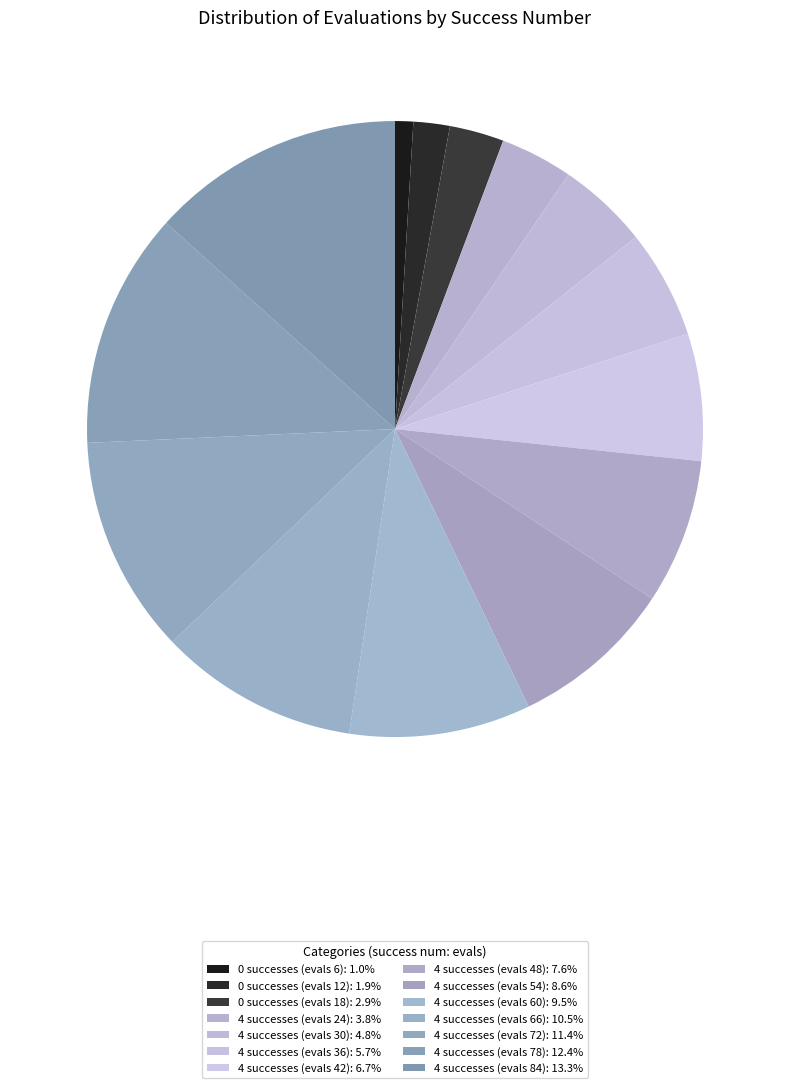

How many slices are in this pie chart?

14